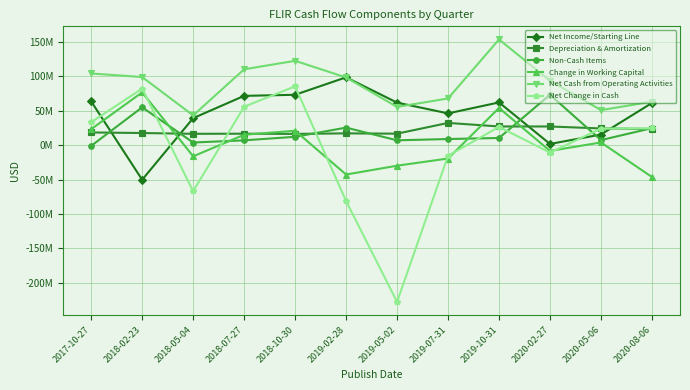

True or false: Net Cash from Operating Activities and Depreciation & Amortization intersect in this chart.

False